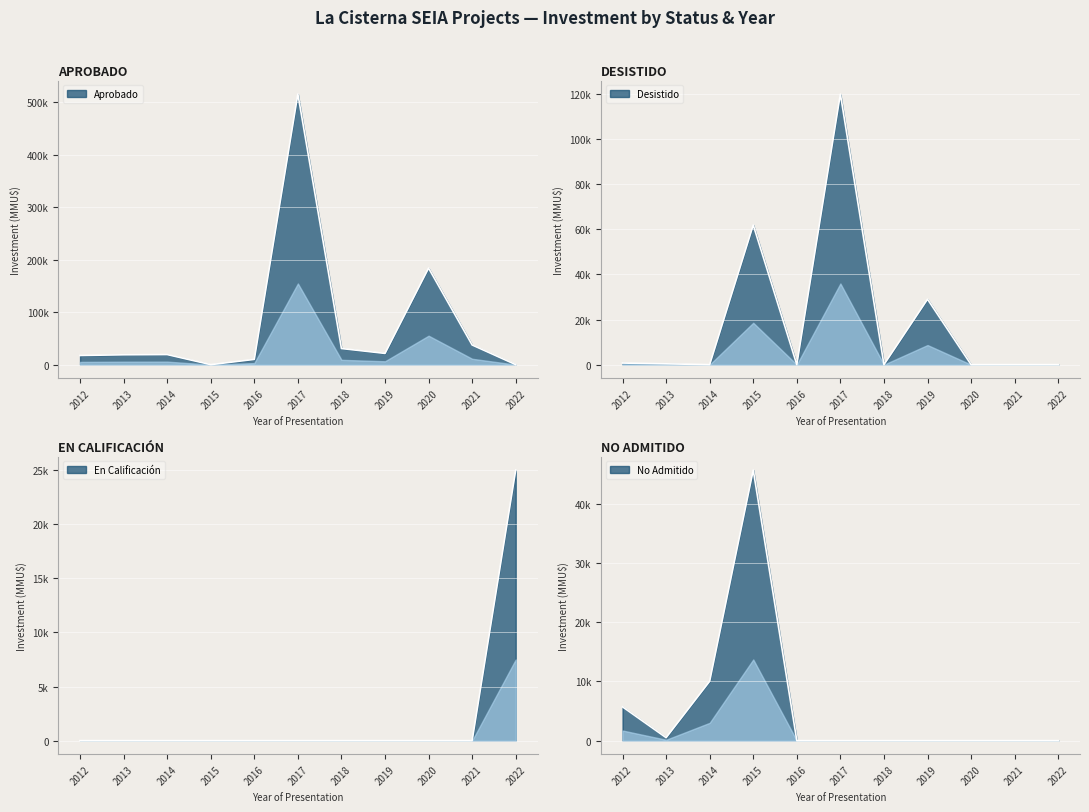

True or false: Desistido and En Calificacion intersect in this chart.

False